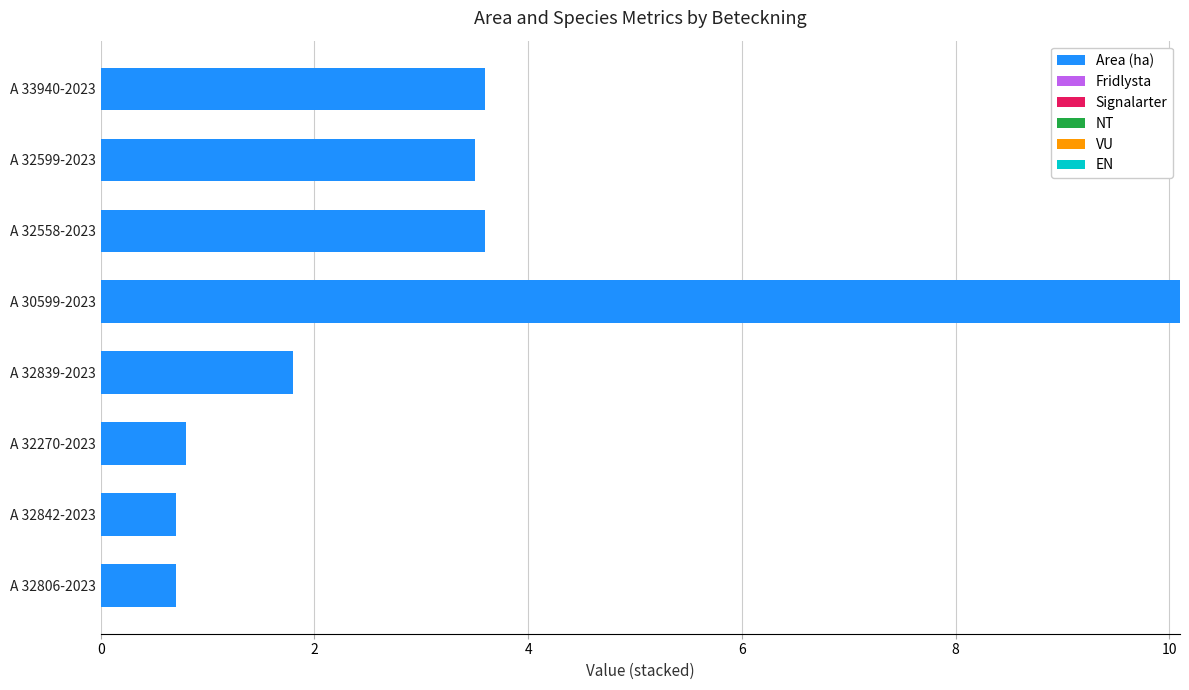

What is the sum of all values?

24.8